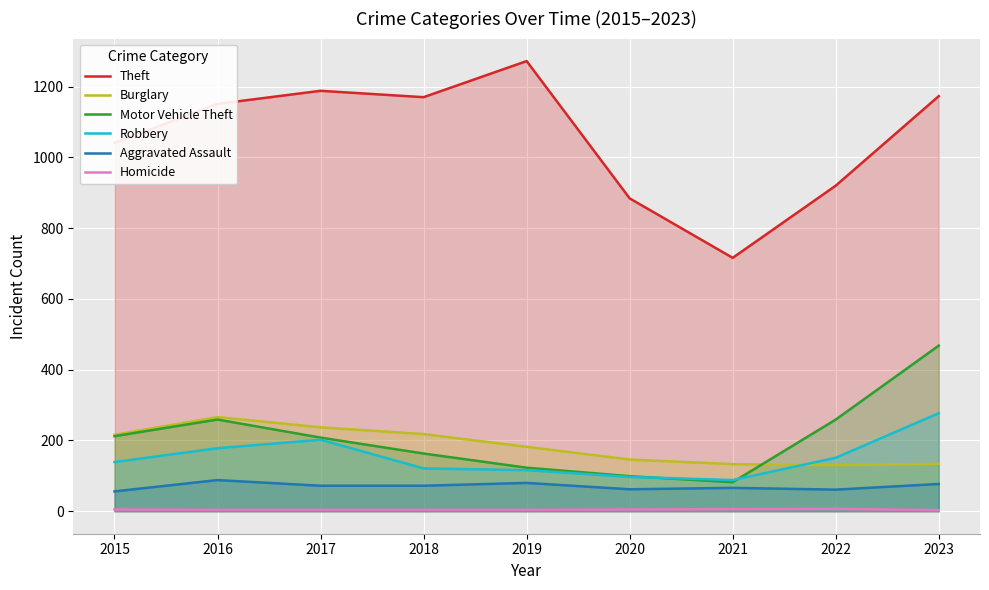

What is the highest value of the Aggravated Assault series?

88